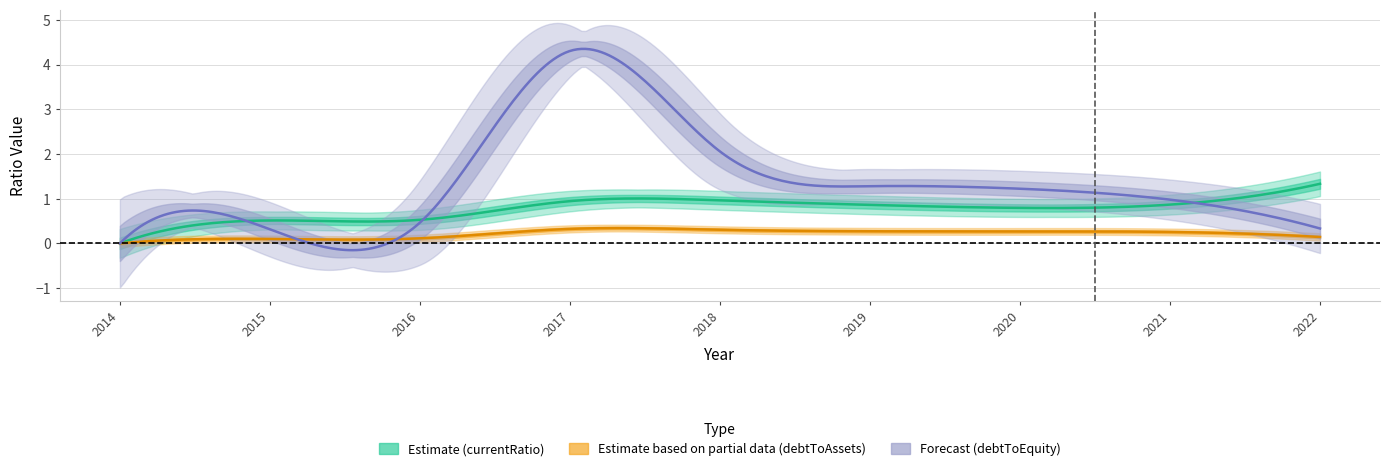

Does the chart display data point markers on the line(s)?

No